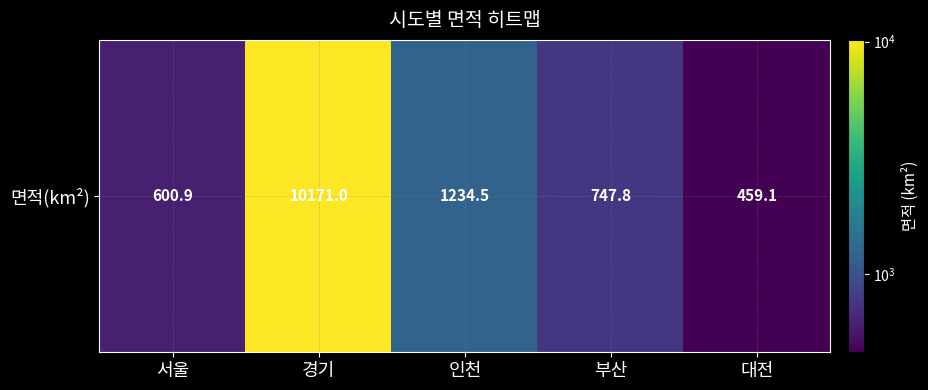

Count the number of categories in the chart.

5